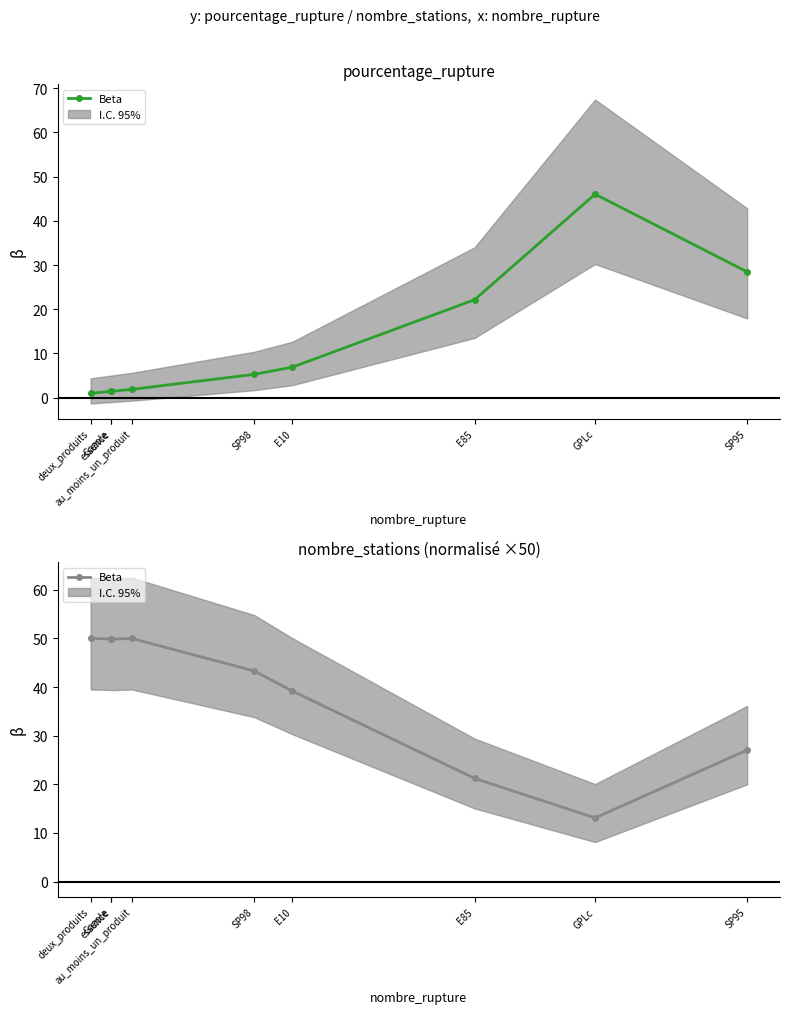

How many points are lower than both their immediate neighbors (excluding endpoints)?

2